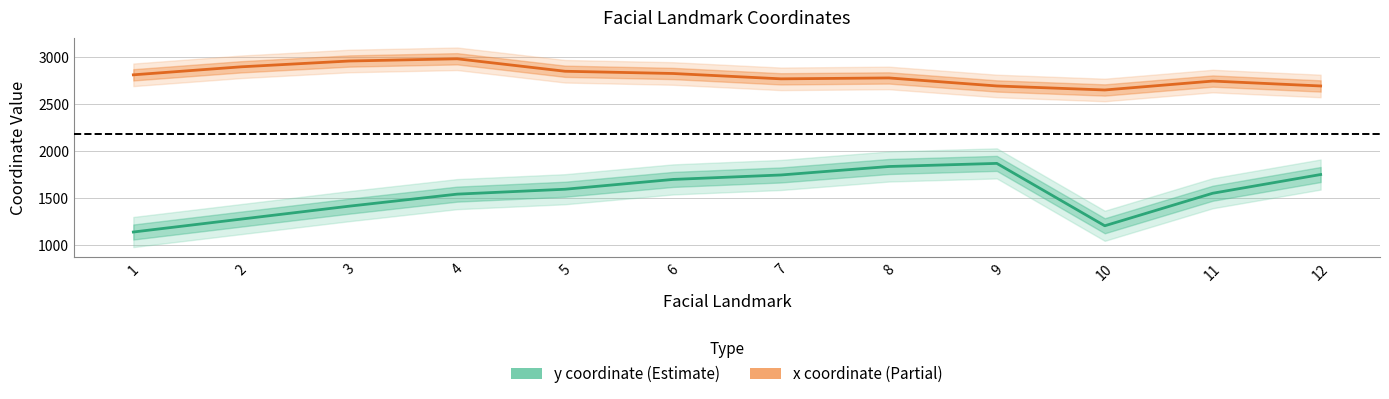

What is the spread (max minus min) of values at 6?

1126.7